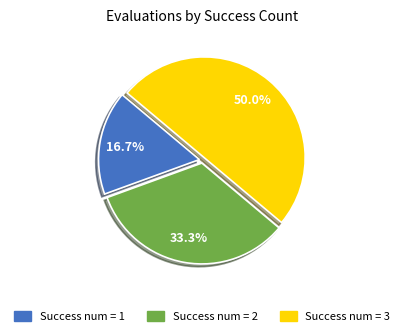

Approximately how many times larger is the value at Success num = 3 compared to Success num = 1?

3.0